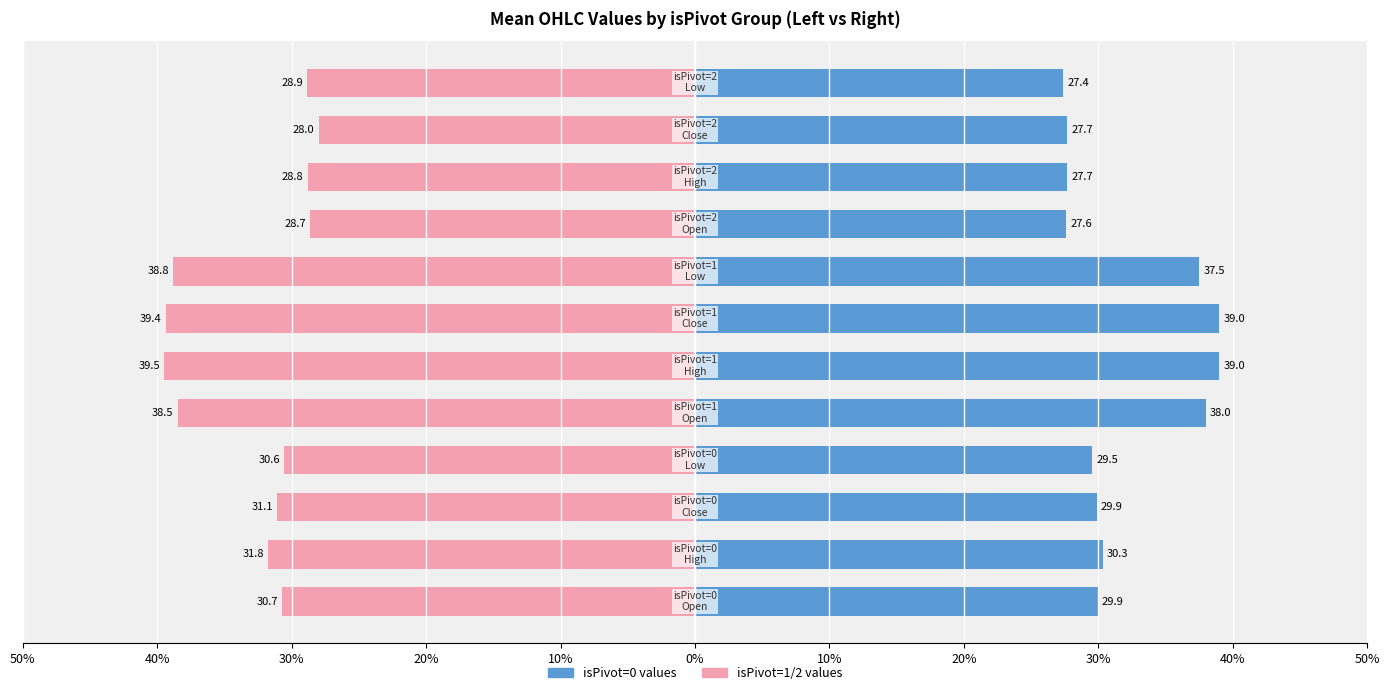

Which series has the widest spread of values?

isPivot group (left)